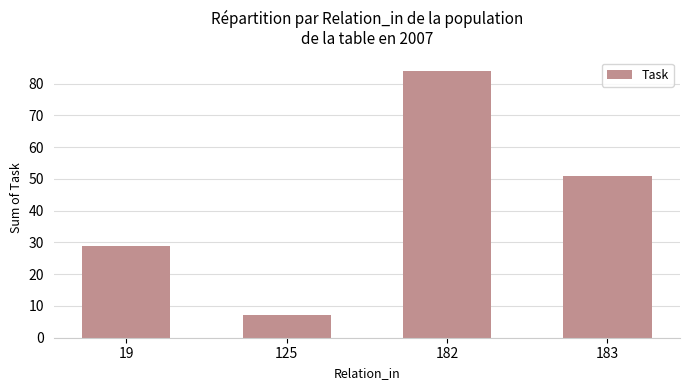

What is the value of the 4th bar from the left?

51